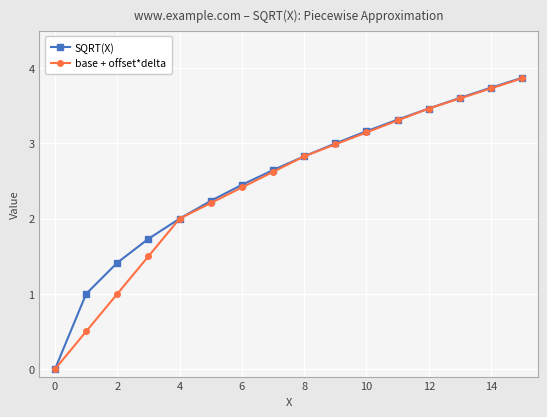

Rank the series by their average value, from highest to lowest.

SQRT(X), base + offset*delta